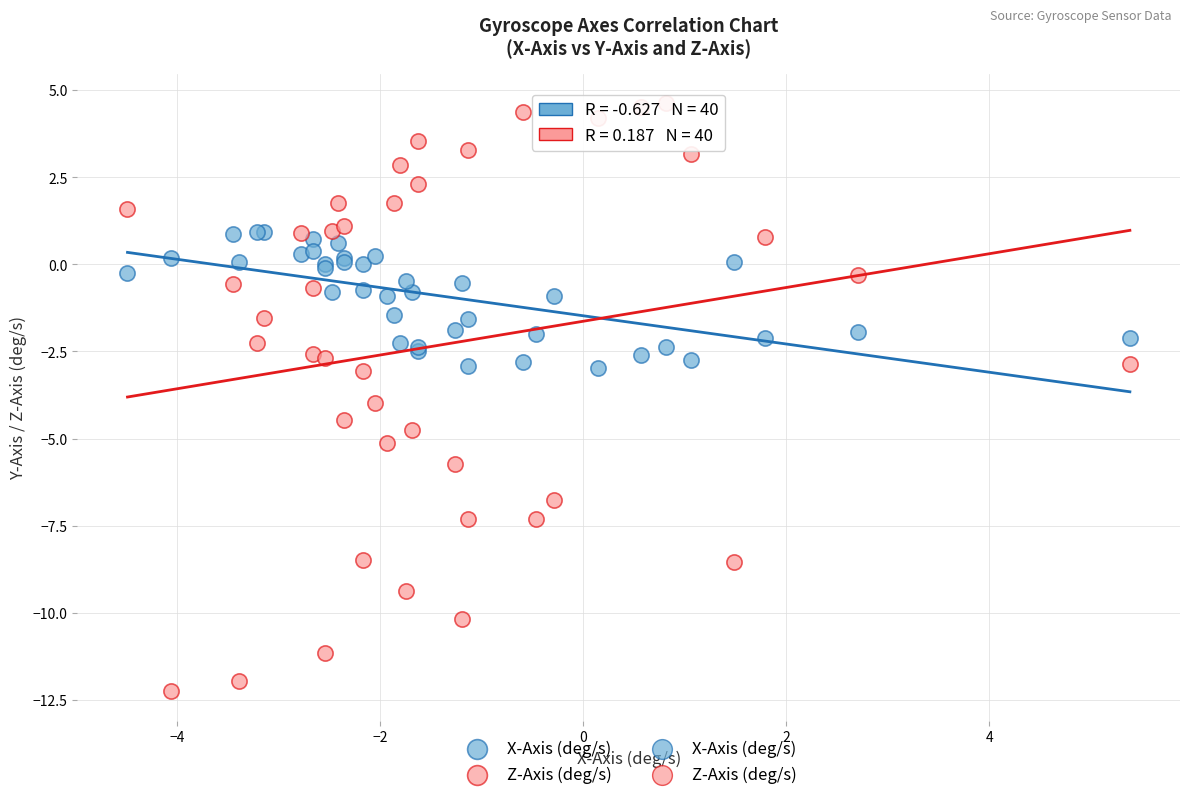

Which series reaches the minimum Y coordinate?

Z-Axis (deg/s)